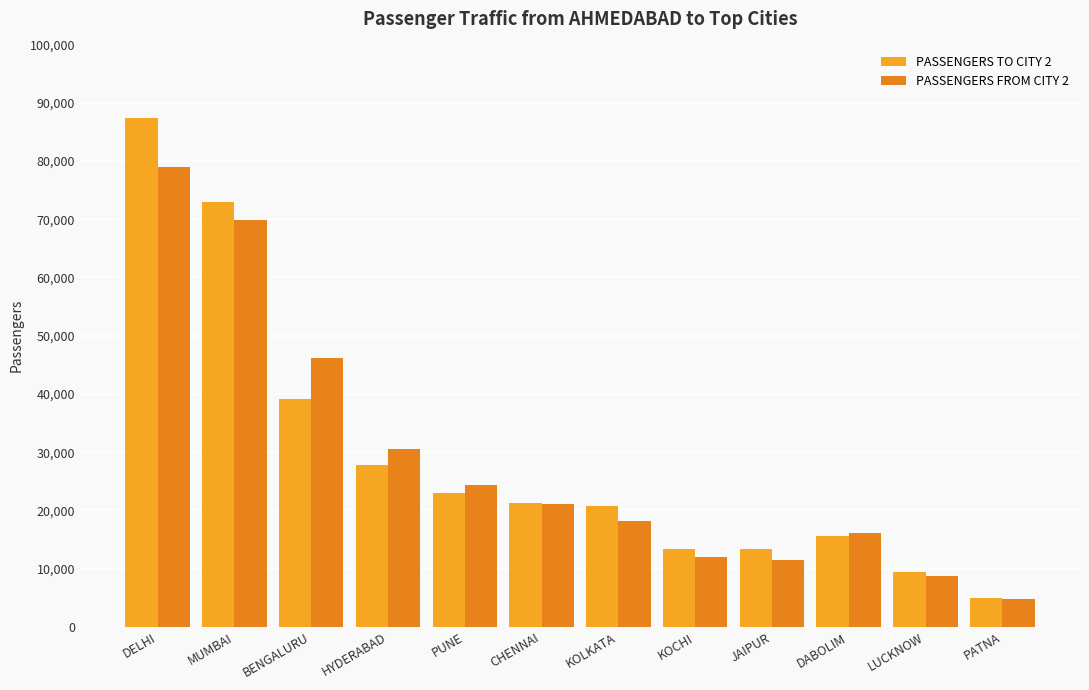

How many bars are there in each group?

2